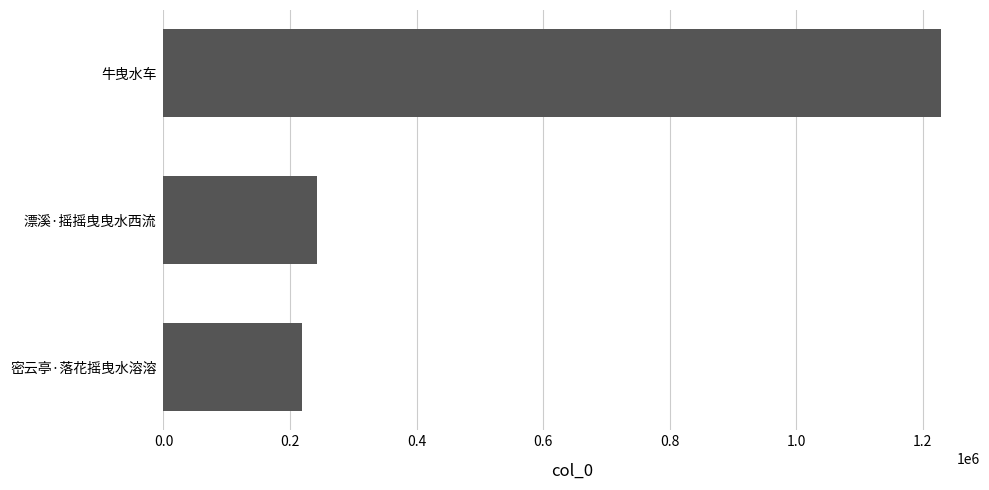

Which has a higher value, 密云亭·落花摇曳水溶溶 or 牛曳水车?

牛曳水车